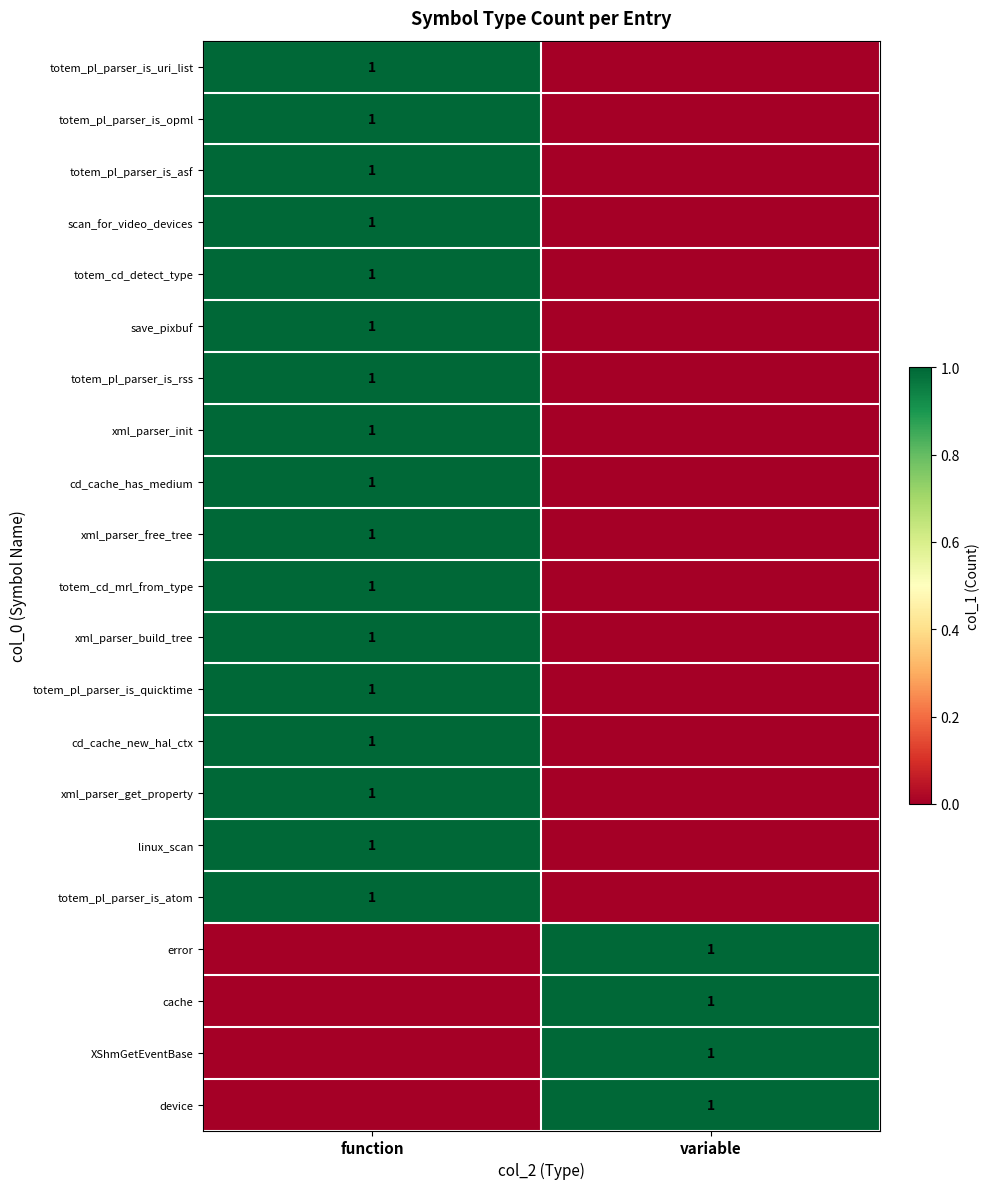

The xml_parser_build_tree series shows 1 at function. True or false?

True